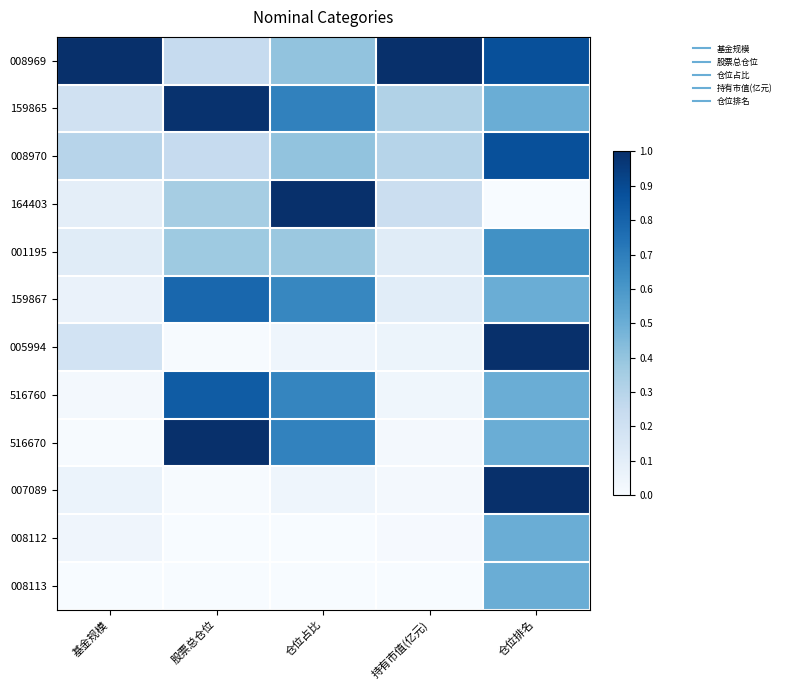

How many distinct data groups are displayed?

12